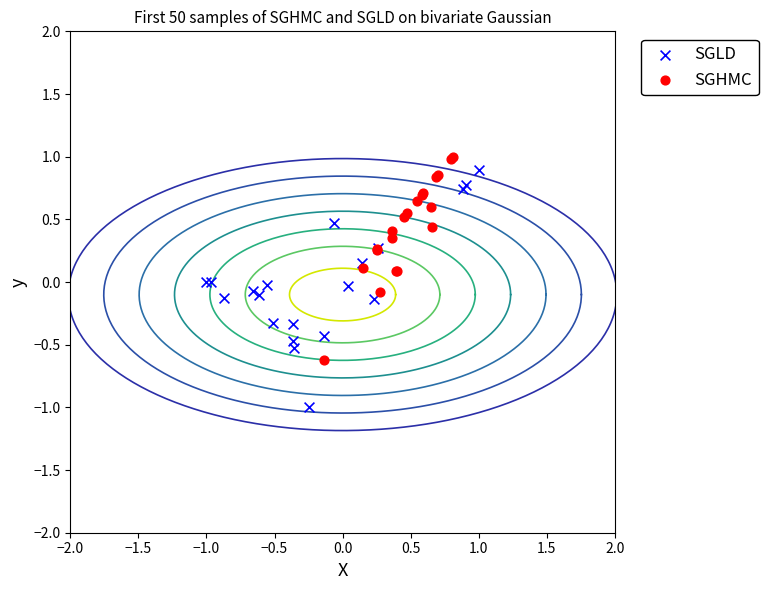

Which series contains the lowest Y value?

SGLD